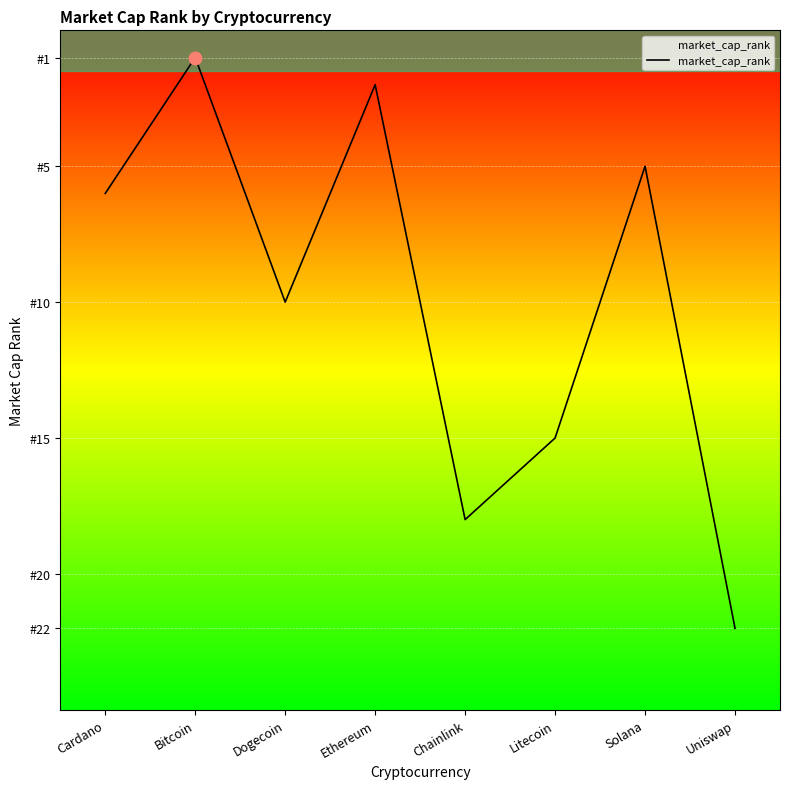

Which has a higher value, Solana or Dogecoin?

Dogecoin